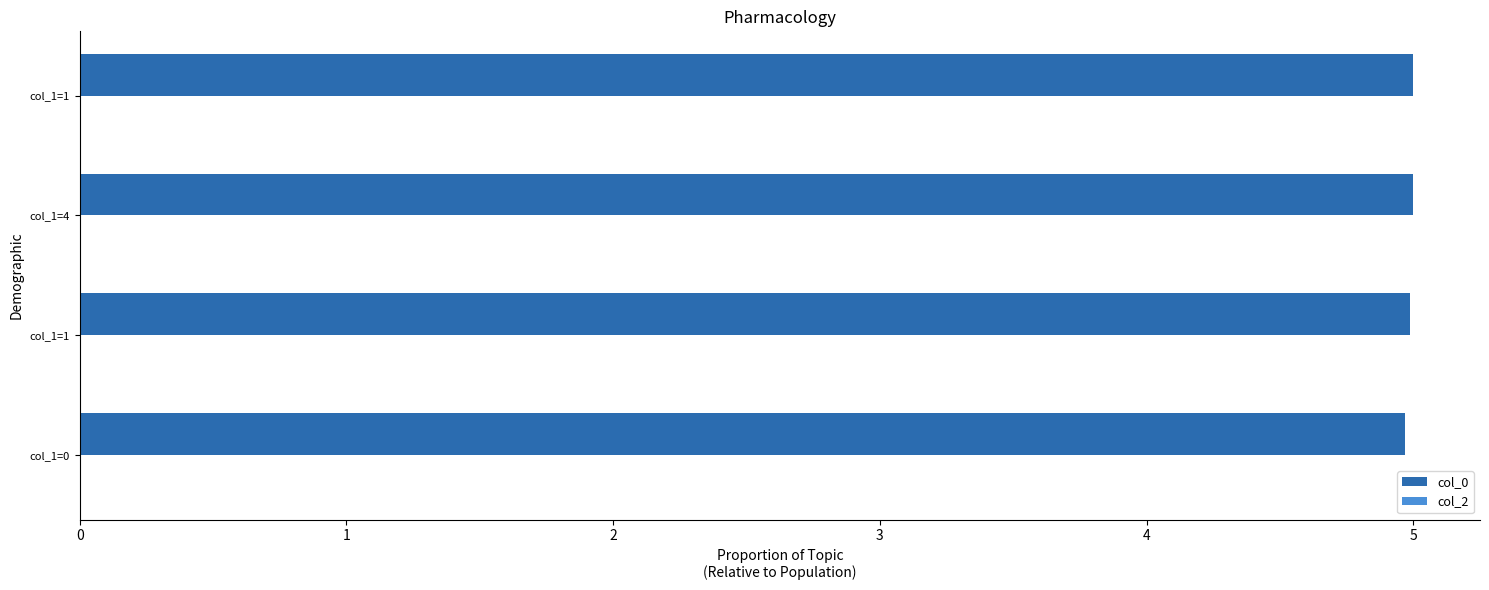

How many bars are there in total?

4